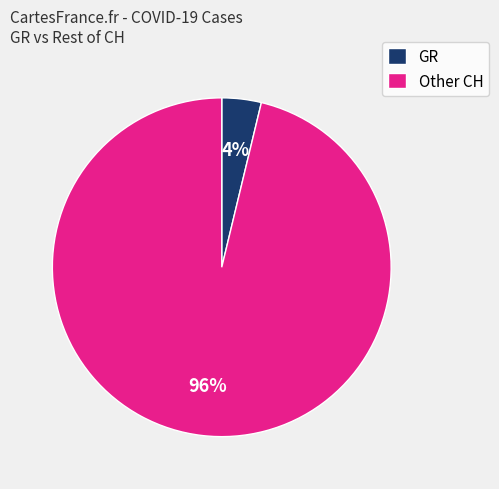

Which category has the smallest portion of the pie?

GR